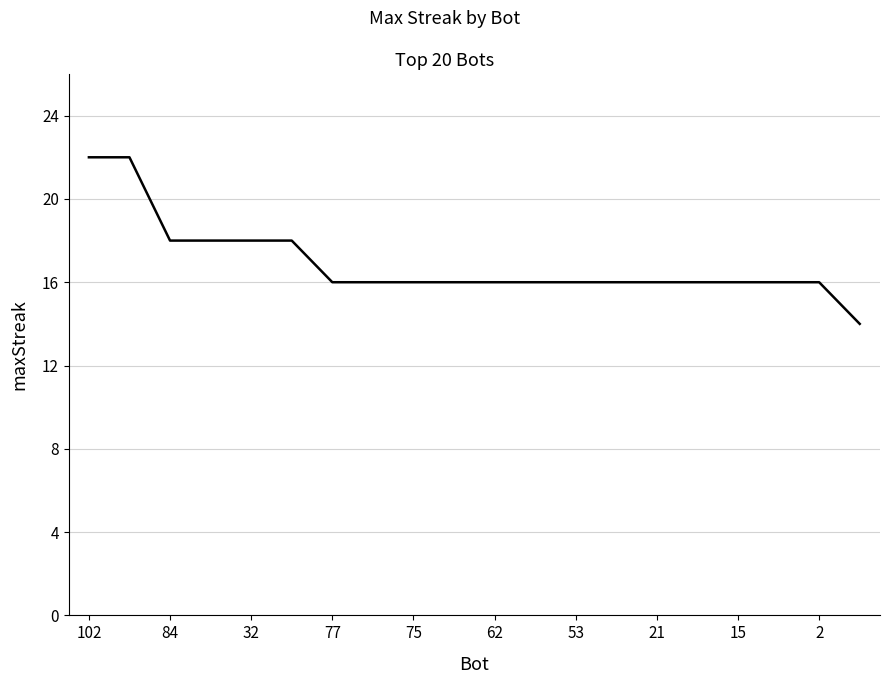

How many lines are shown in the chart?

1